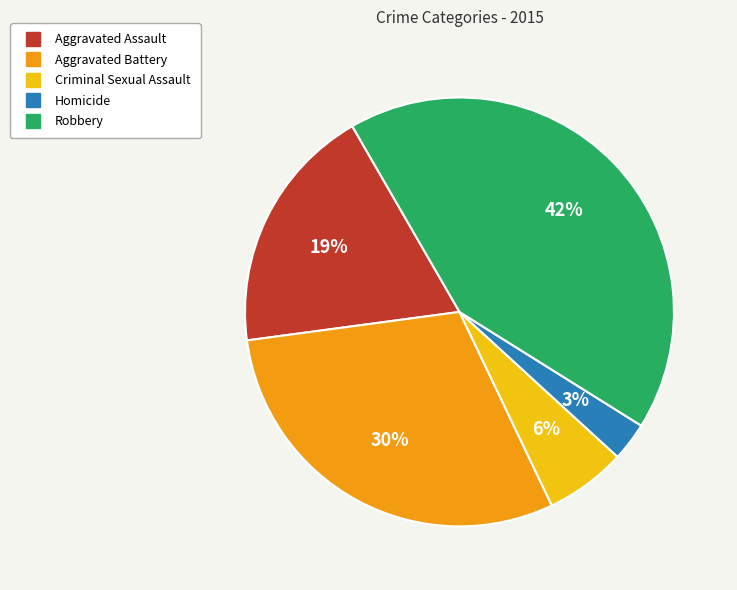

Is there any slice that represents more than half of the pie?

No